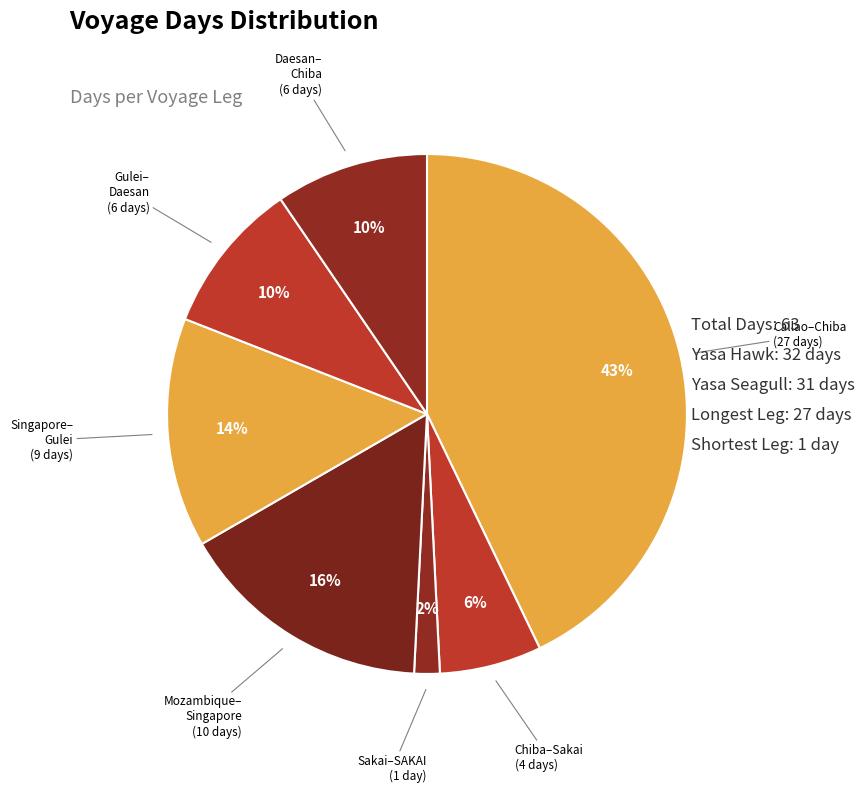

How many slices are in this pie chart?

7